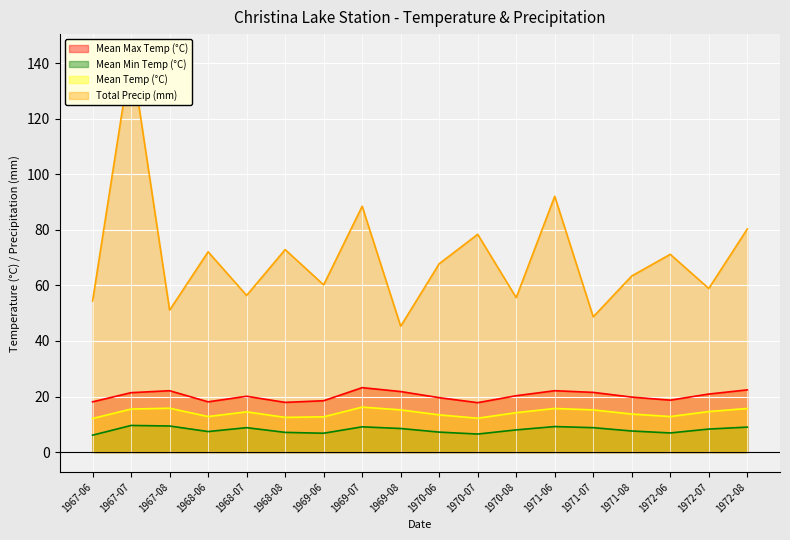

Read the Mean Temp (°C) value at 1968-06.

12.8